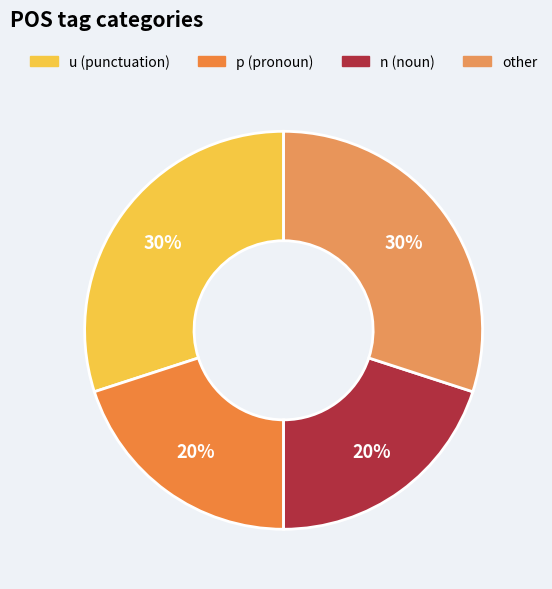

How many slices are in this pie chart?

4